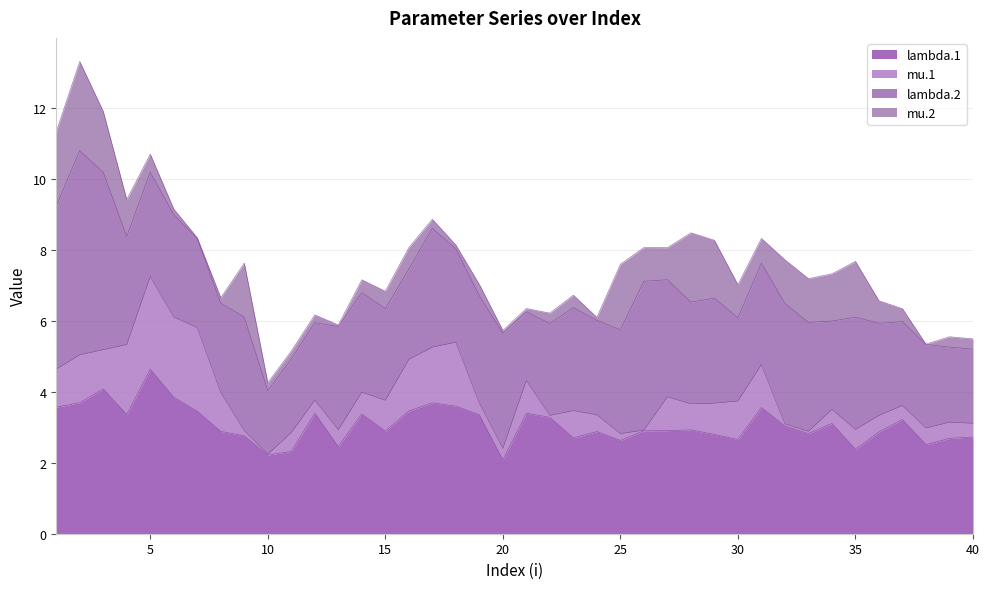

What is the sum of all mu.1 values?

32.9